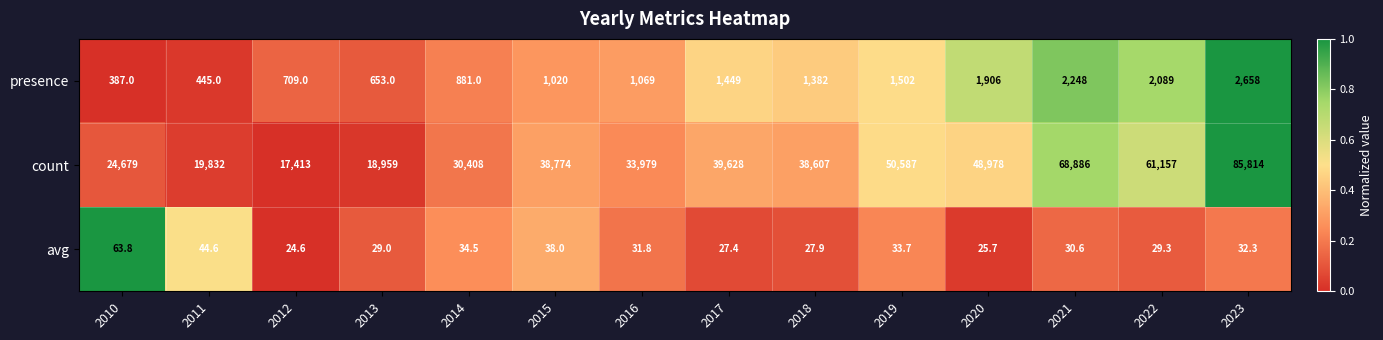

How many categories are shown in the chart?

14